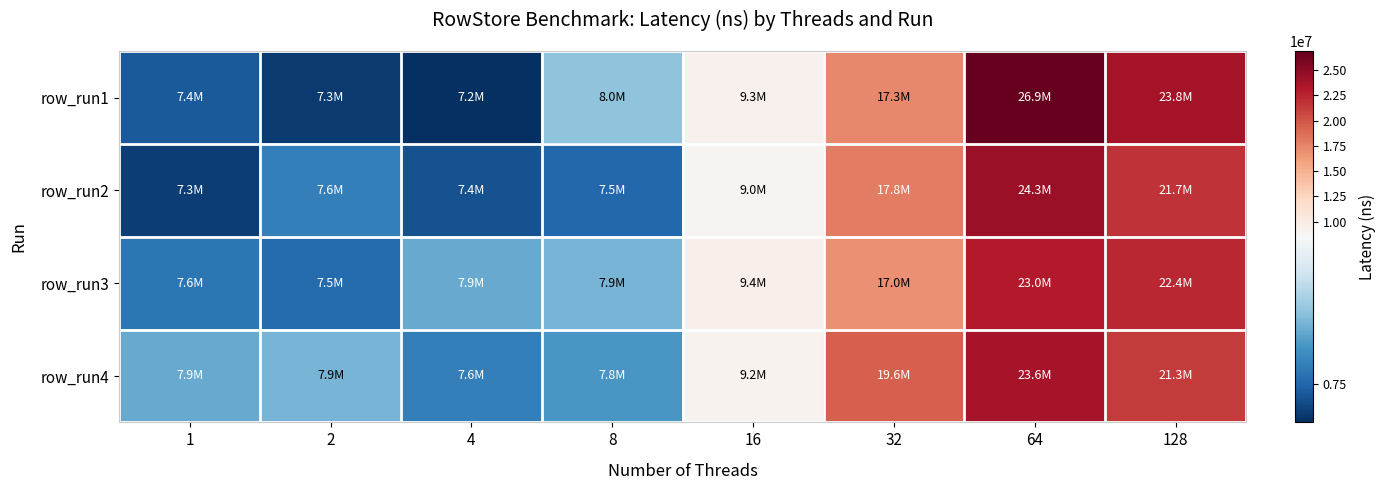

What is the spread (max minus min) of values at 32?

2597796